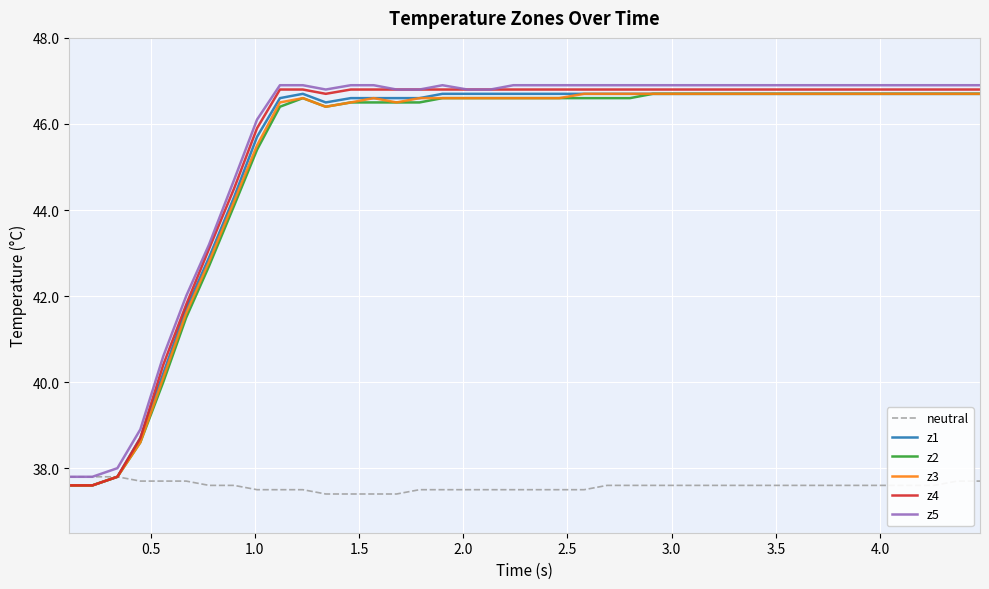

What is the maximum value for z5?

46.9